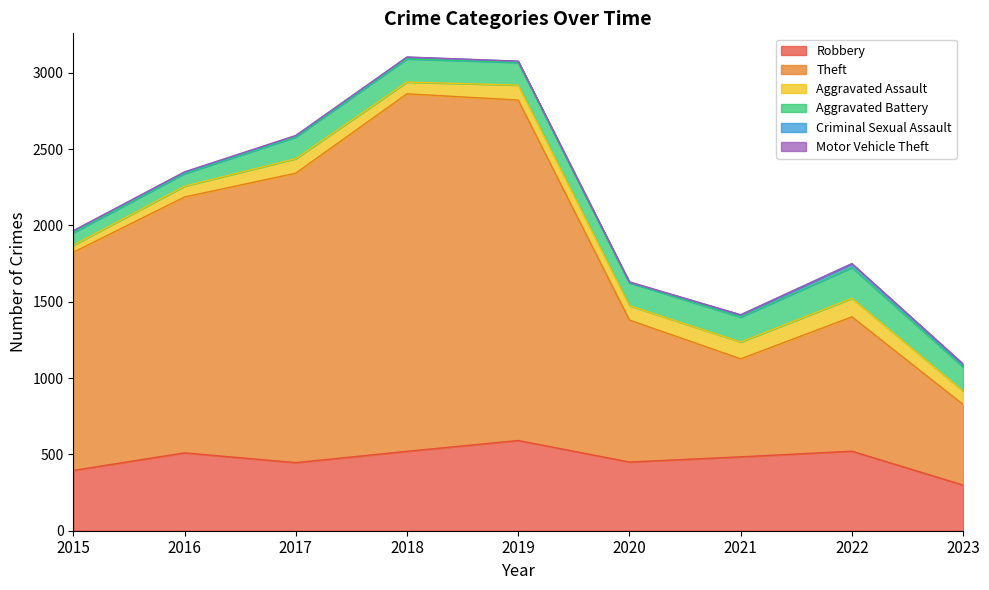

At which category does Aggravated Battery reach its first local peak?

2018